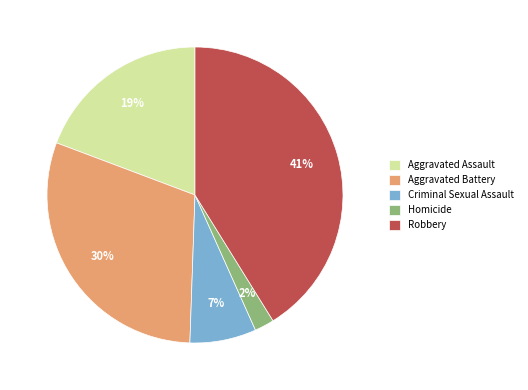

To the nearest percent, what is the combined percentage of Homicide and Robbery?

43%